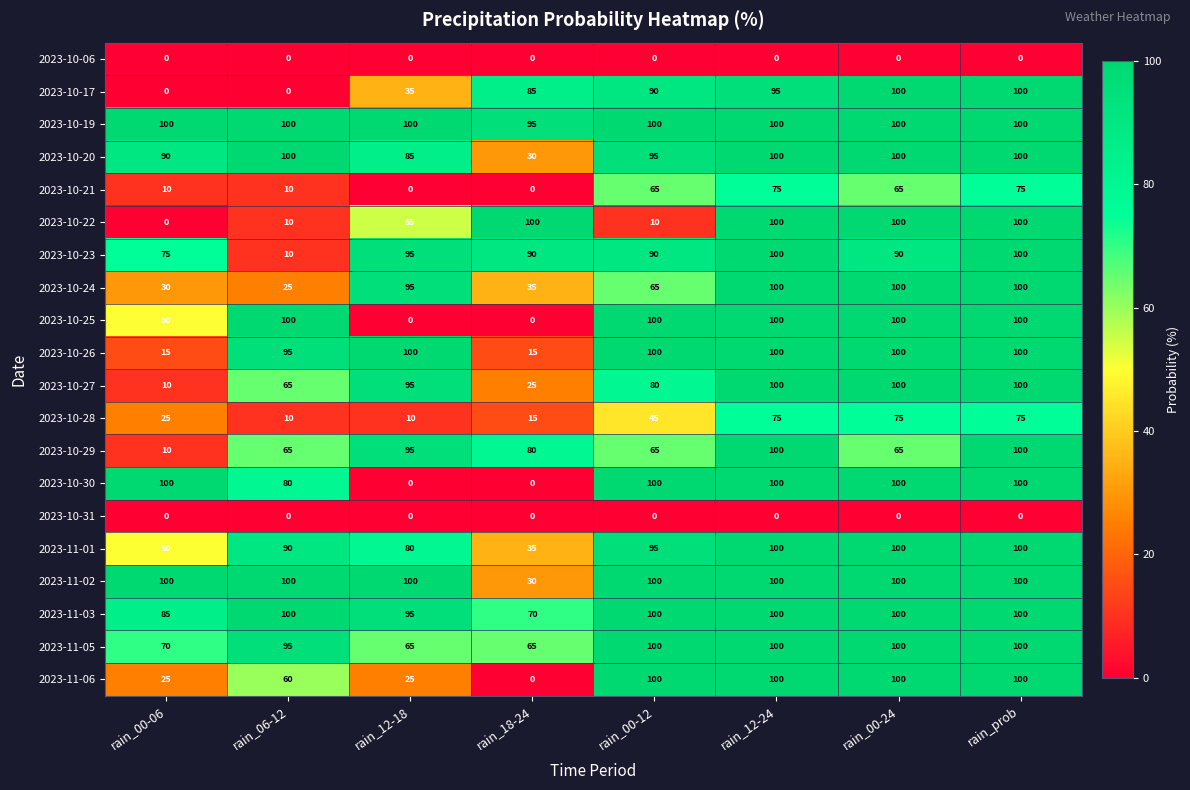

The 2023-11-06 series shows 60 at rain_06-12. True or false?

True